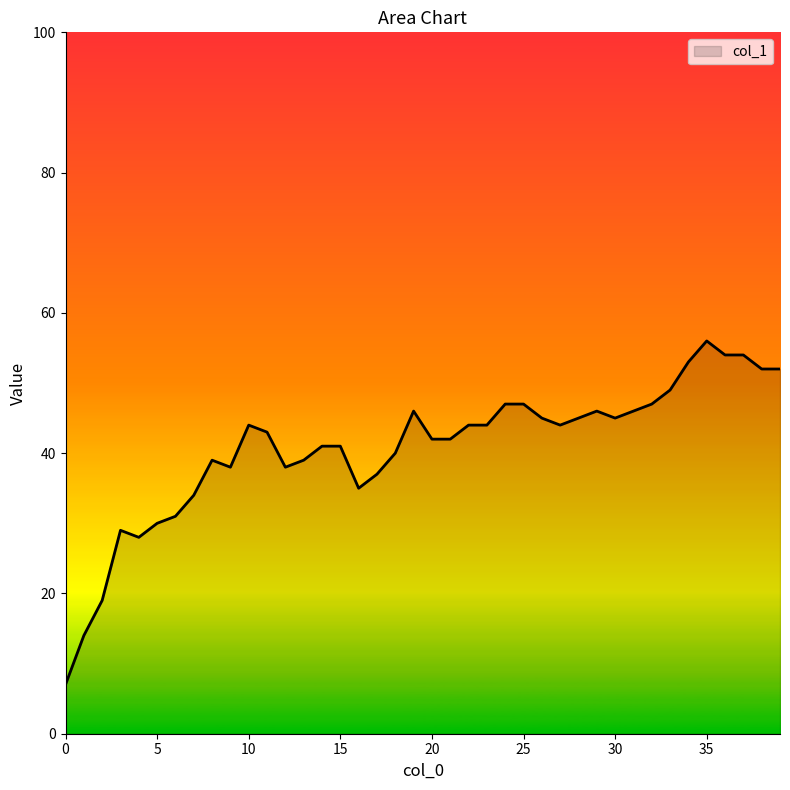

How many lines are shown in the chart?

1